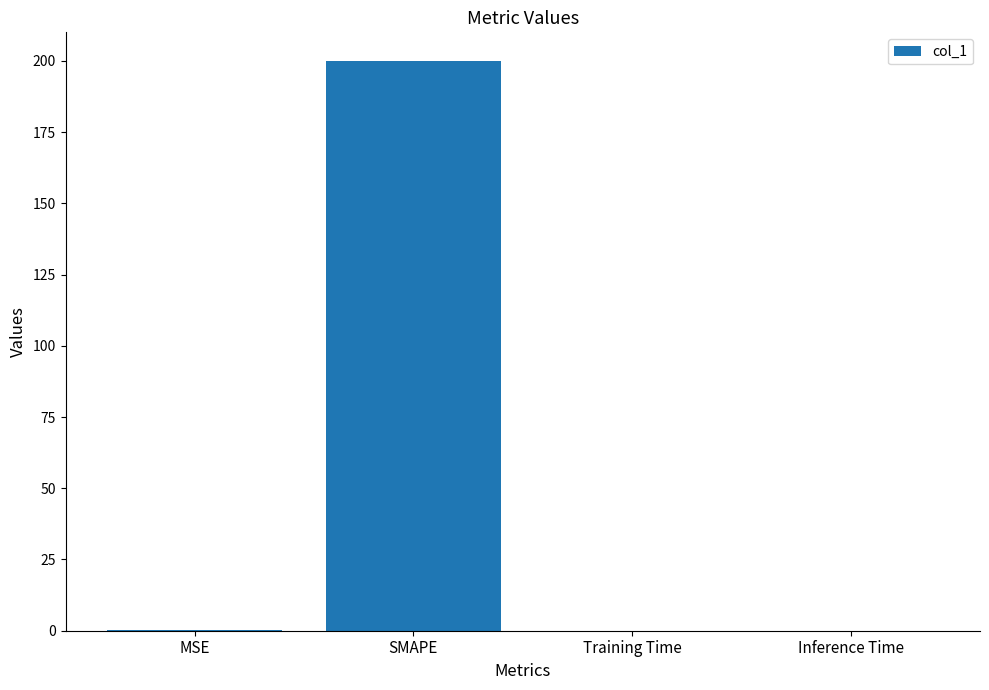

Count the number of data series in this chart.

1